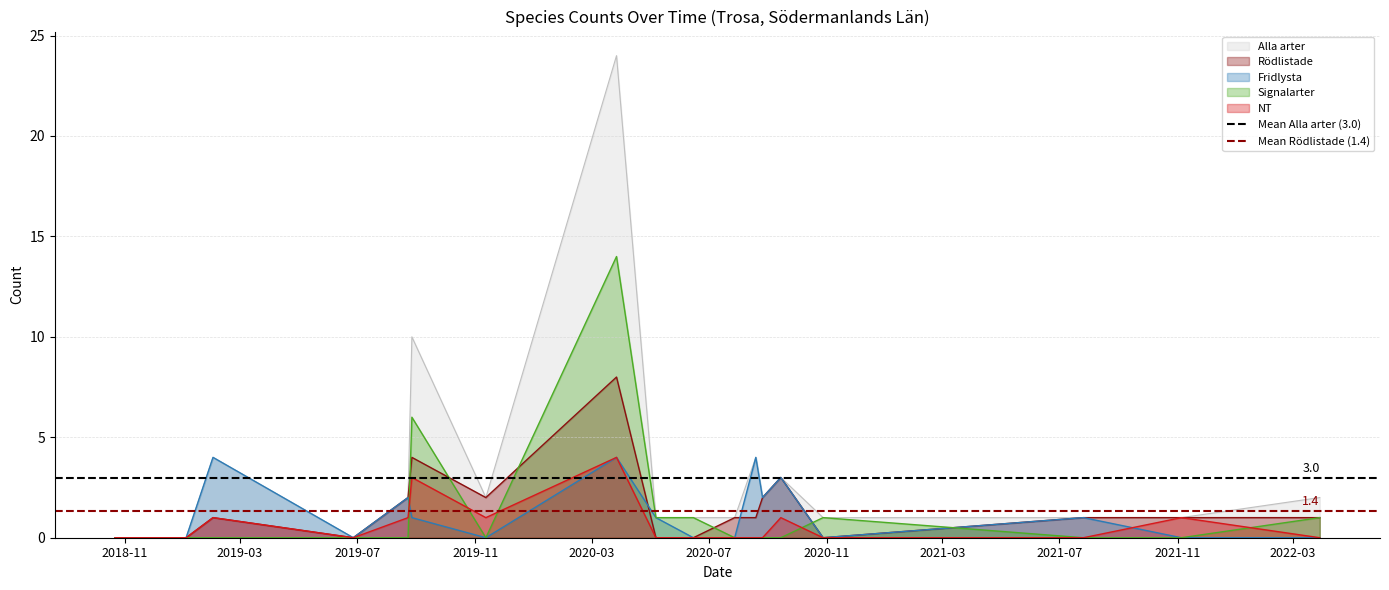

True or false: Mean Alla arter (3.0) has a value of 1.3 at 2019-03.

False